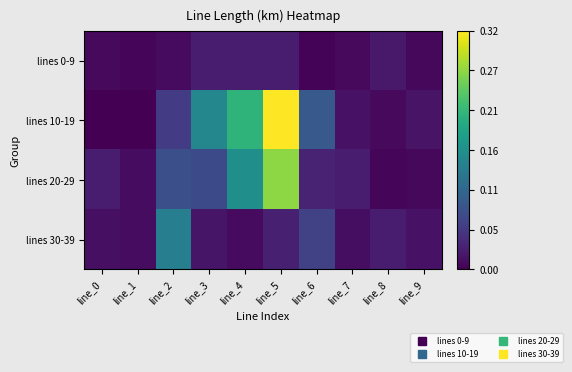

Reading left to right, extract all data points from this chart.

lines 0-9: line_0=0.0	line_1=0.0	line_2=0.0	line_3=0.0	line_4=0.0	line_5=0.0	line_6=0.0	line_7=0.0	line_8=0.0	line_9=0.0
lines 10-19: line_0=0.0	line_1=0.0	line_2=0.1	line_3=0.1	line_4=0.2	line_5=0.3	line_6=0.1	line_7=0.0	line_8=0.0	line_9=0.0
lines 20-29: line_0=0.0	line_1=0.0	line_2=0.1	line_3=0.1	line_4=0.2	line_5=0.3	line_6=0.0	line_7=0.0	line_8=0.0	line_9=0.0
lines 30-39: line_0=0.0	line_1=0.0	line_2=0.1	line_3=0.0	line_4=0.0	line_5=0.0	line_6=0.1	line_7=0.0	line_8=0.0	line_9=0.0